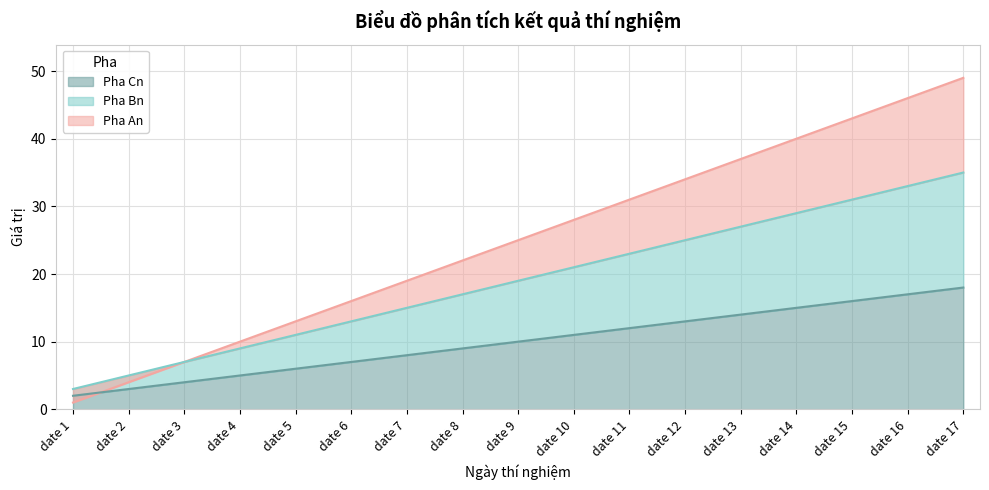

Which series changed the most between date 15 and date 17?

Pha An